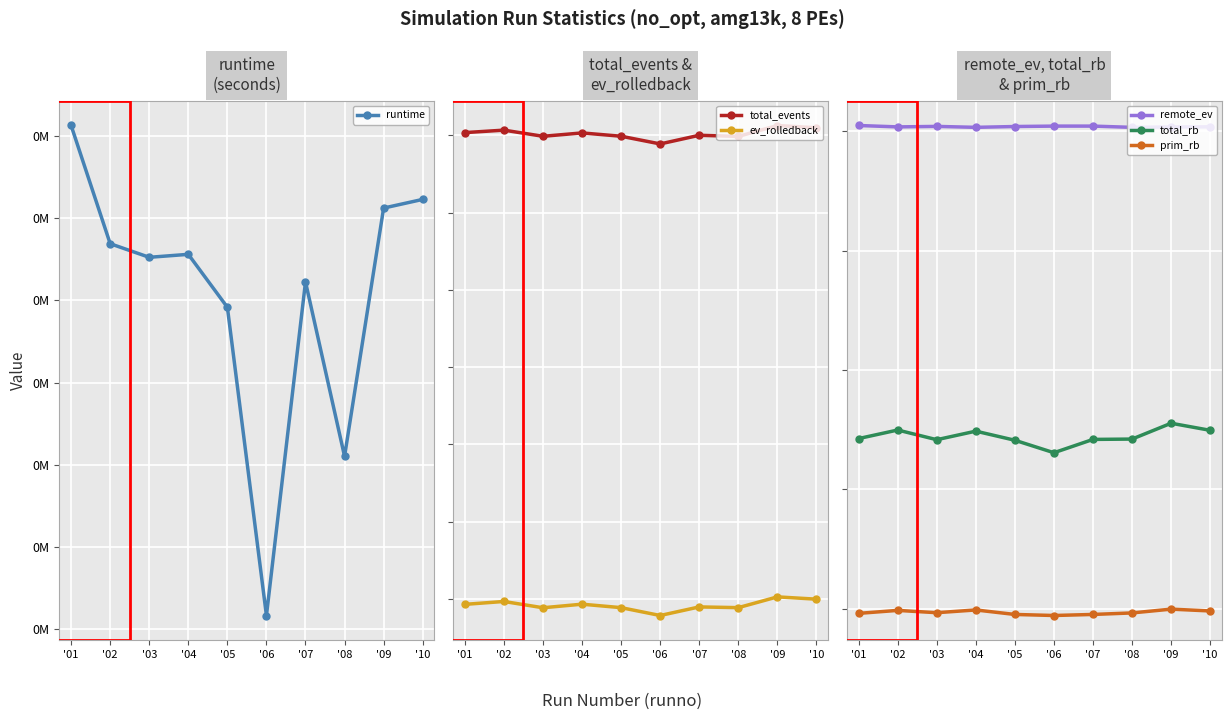

What is the value of the remote_ev point at the 1st from the left?

50491306.0